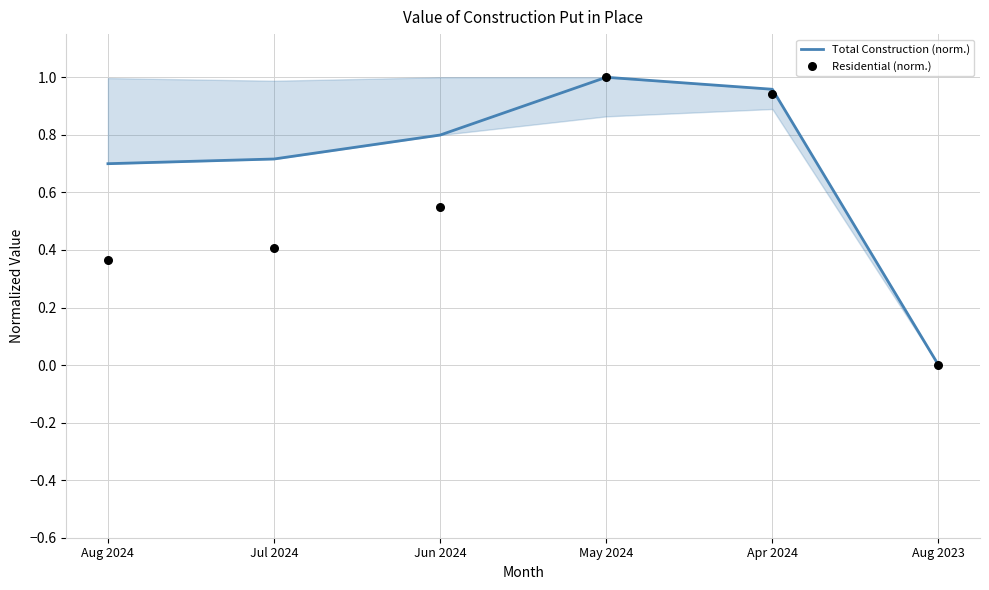

Which series reaches the minimum Y coordinate?

Total Construction (norm.)